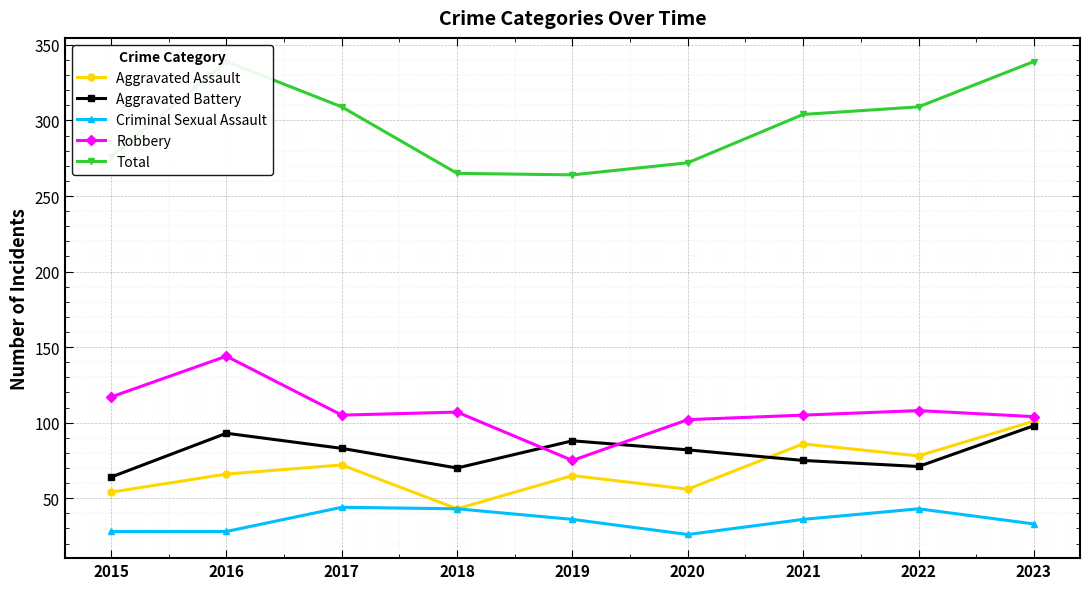

True or false: Total and Criminal Sexual Assault cross at least once.

False